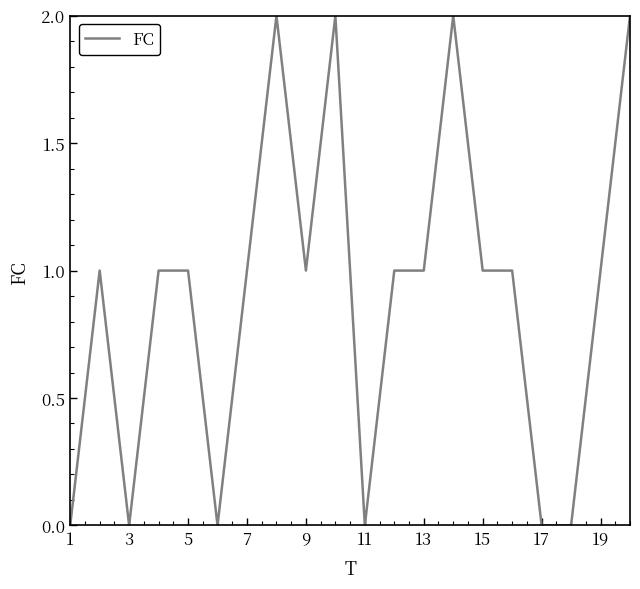

How many values are between 0 and 1?

16